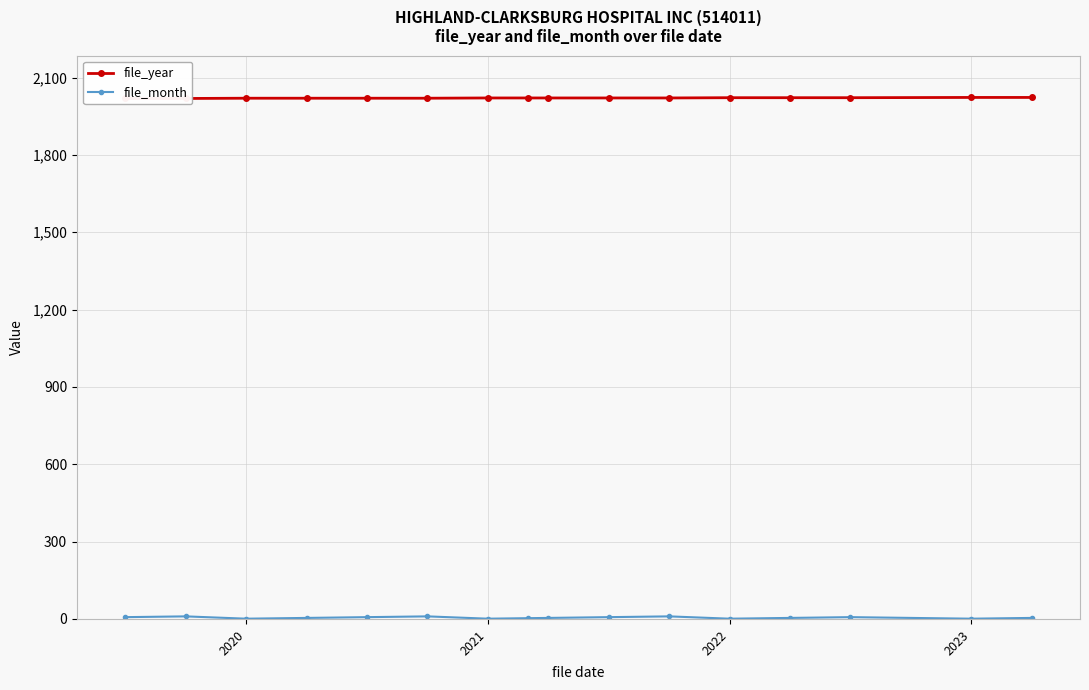

How many values in the file_month series exceed 4?

7